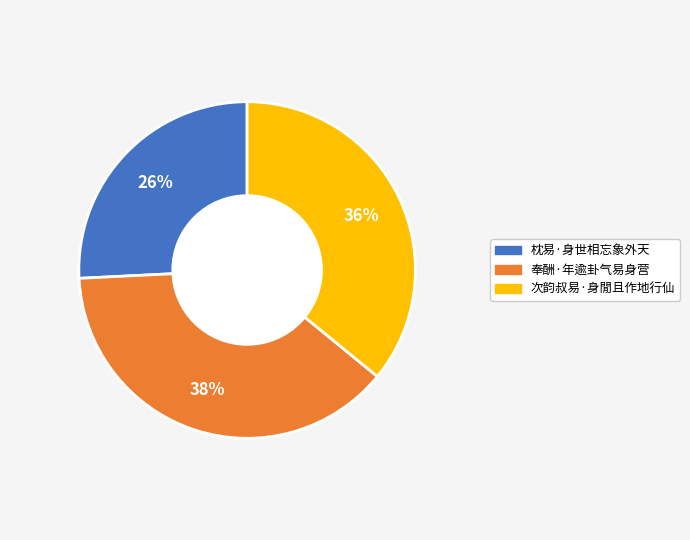

Combined, do 枕易·身世相忘象外天 and 次韵叔易·身閒且作地行仙 account for over 50%?

Yes